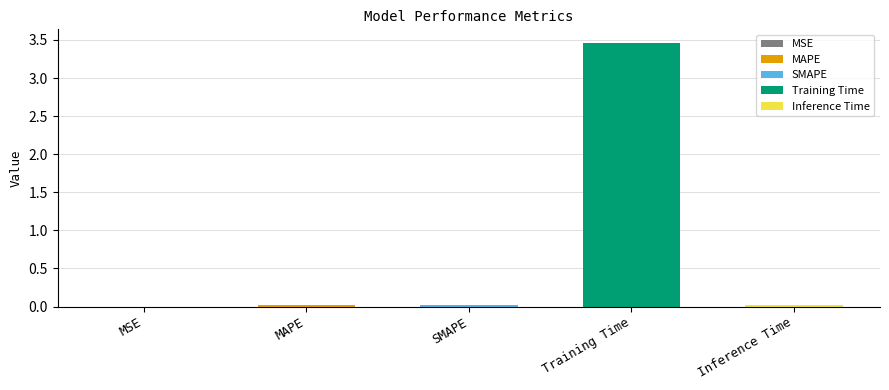

Reading left to right, transcribe all the data shown in this chart.

0.0	0.0	0.0	3.5	0.0